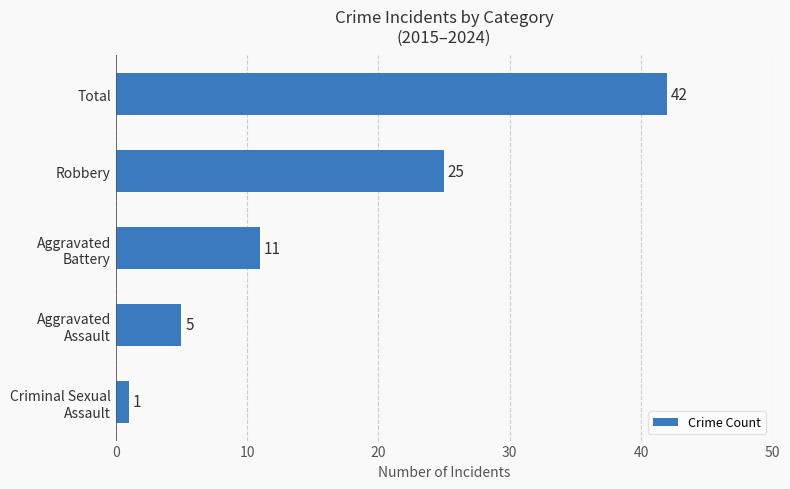

What is the maximum value shown in the chart?

42